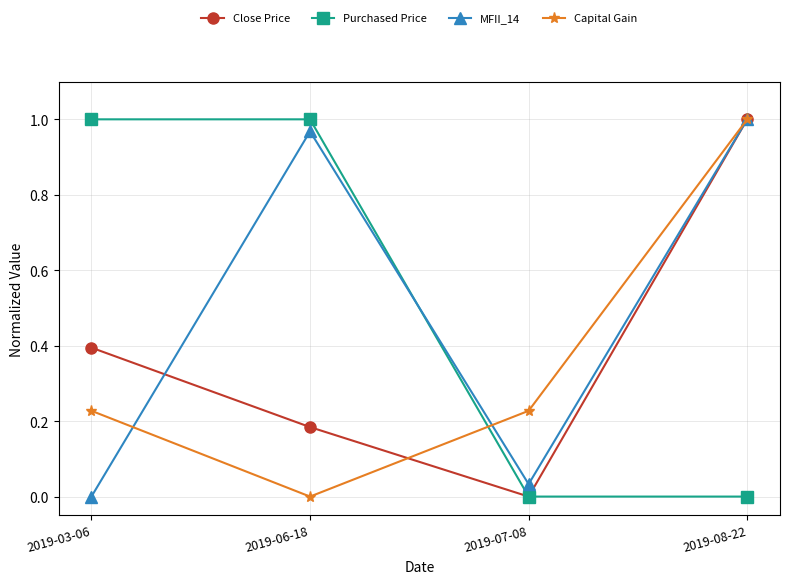

List the labels in order of Close Price value, smallest first.

2019-07-08, 2019-06-18, 2019-03-06, 2019-08-22